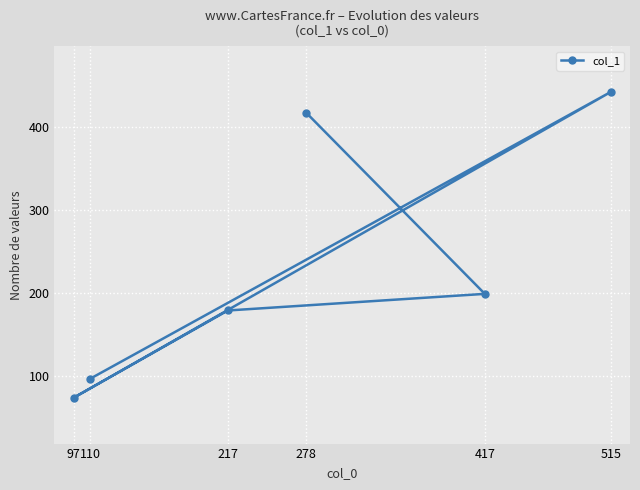

At which label is the value closest to 258?

417